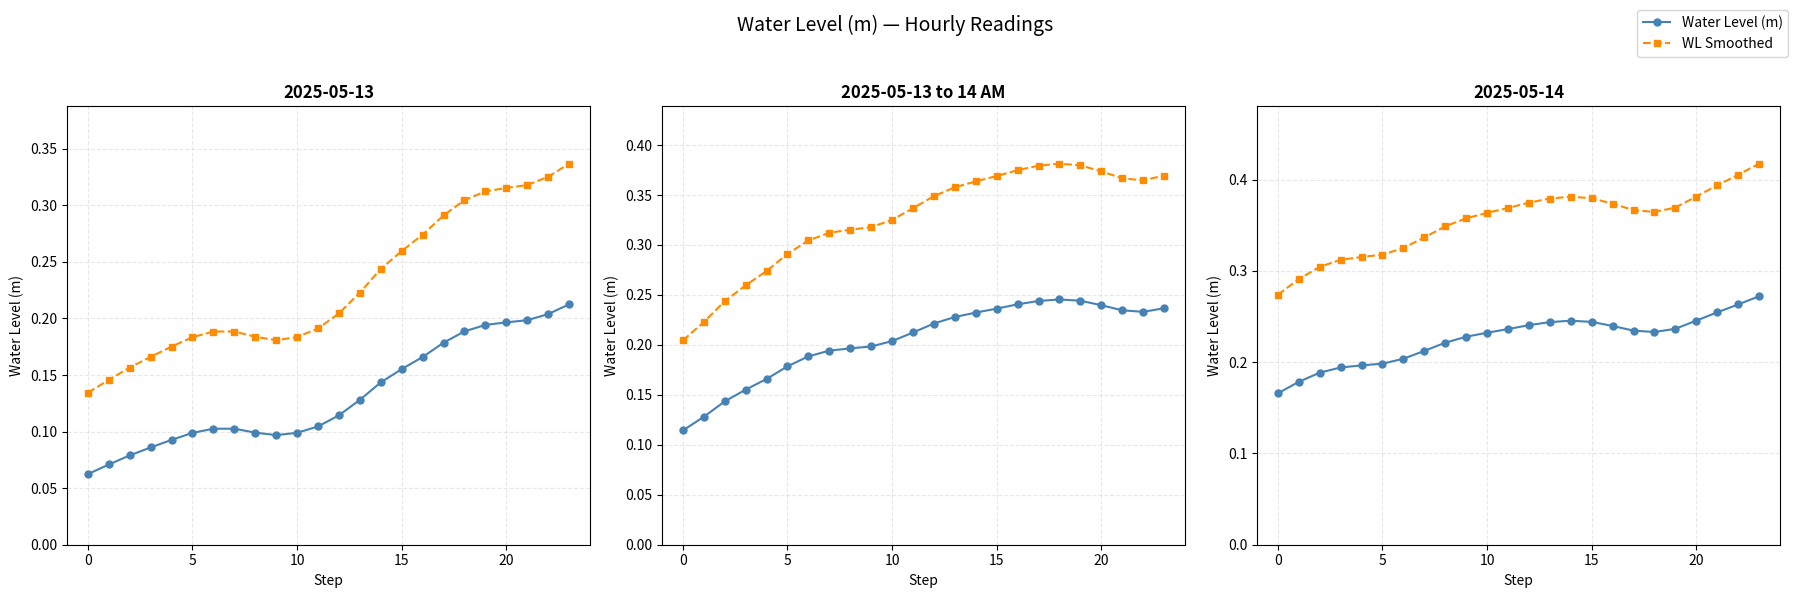

Count the WL Smoothed values in the range 0 to 1.

24